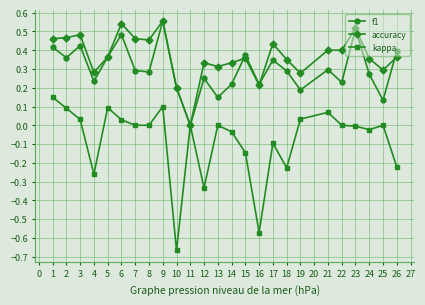

List the series in order of their overall mean, highest first.

accuracy, f1, kappa